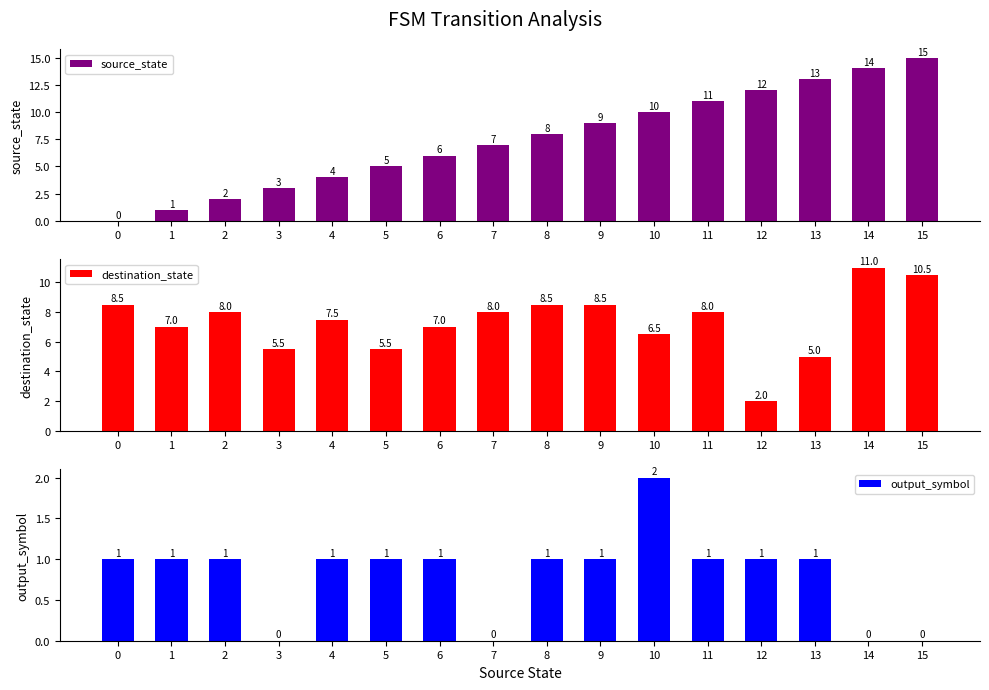

What is the highest value of the destination_state series?

11.0